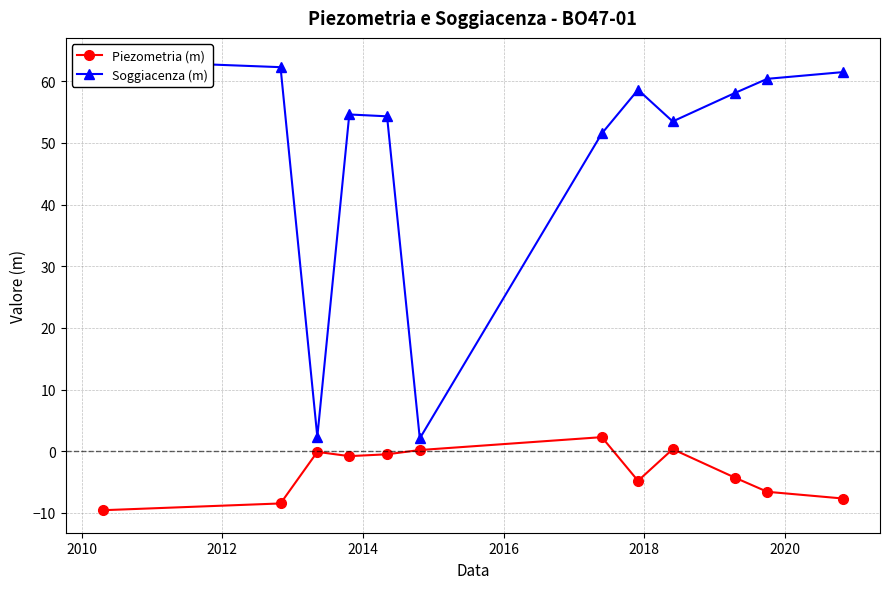

What is the minimum value shown in the chart?

-9.6